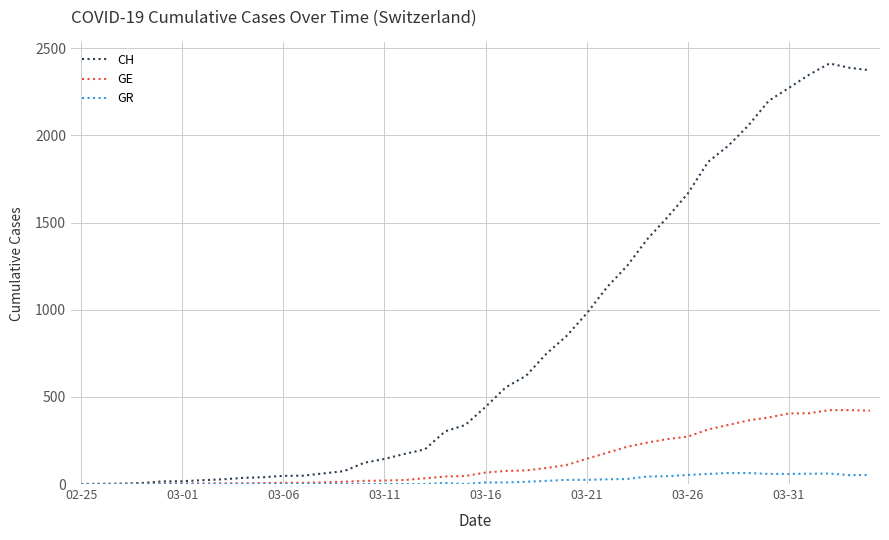

What is the highest value of the GR series?

63